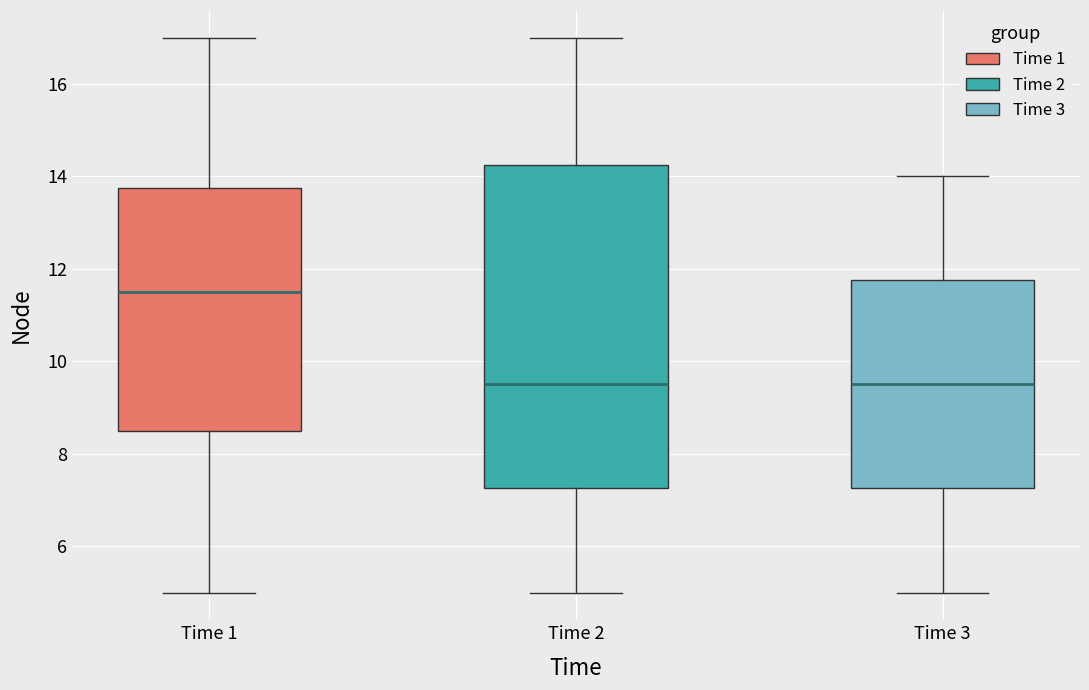

Where does the median line of the box for Time 2 sit on the y-axis? The values are not printed on the chart, so give them approximately, as read against the axis.

9.6